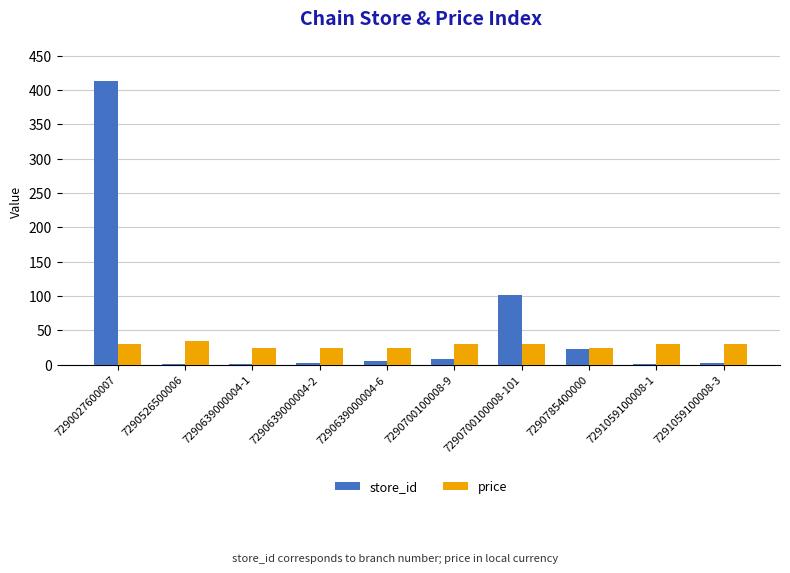

What is the sum of all store_id values?

560.0